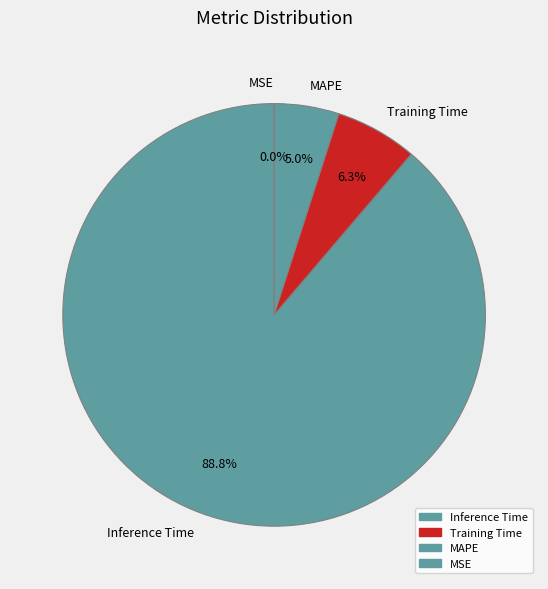

Do MSE and Training Time together represent more than half of the pie?

No